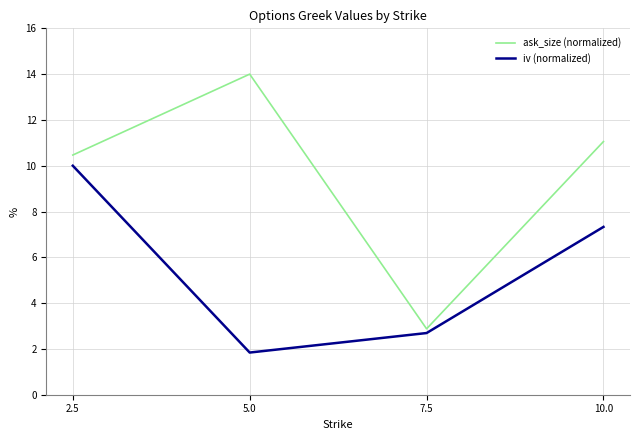

Is the value of iv (normalized) at 2.5 greater than the value of ask_size (normalized) at 5.0?

No